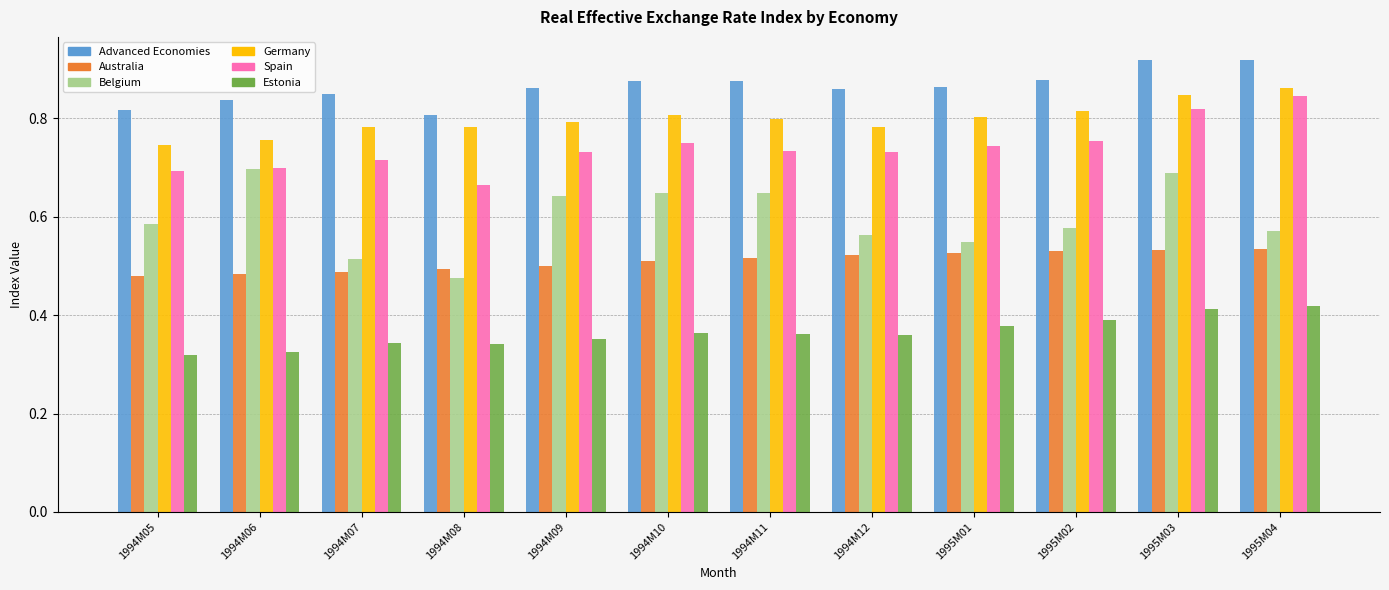

True or false: Spain has a value of 0.8 at 1995M03.

True